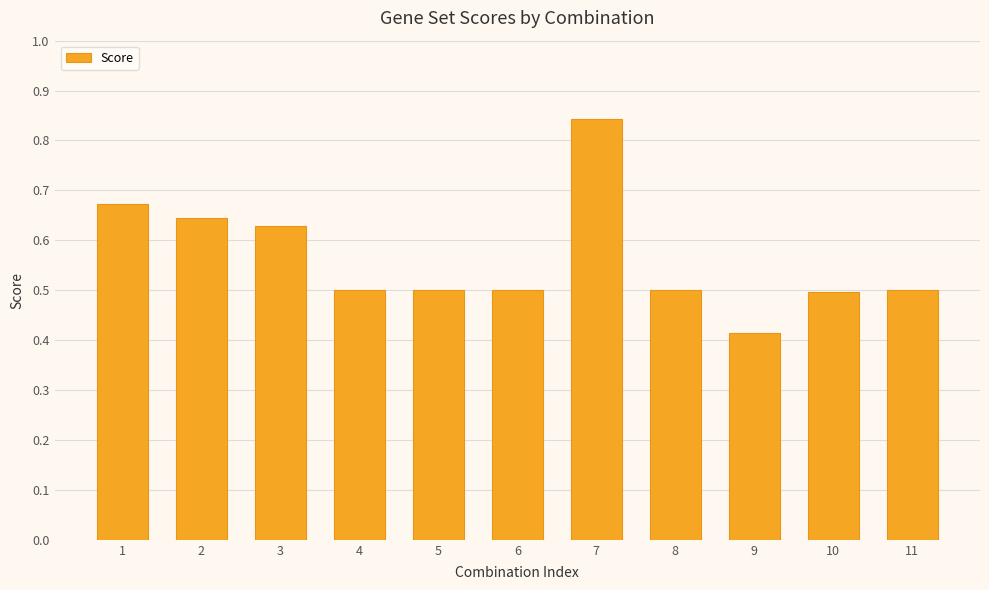

What is the difference between the second highest and minimum values?

0.3